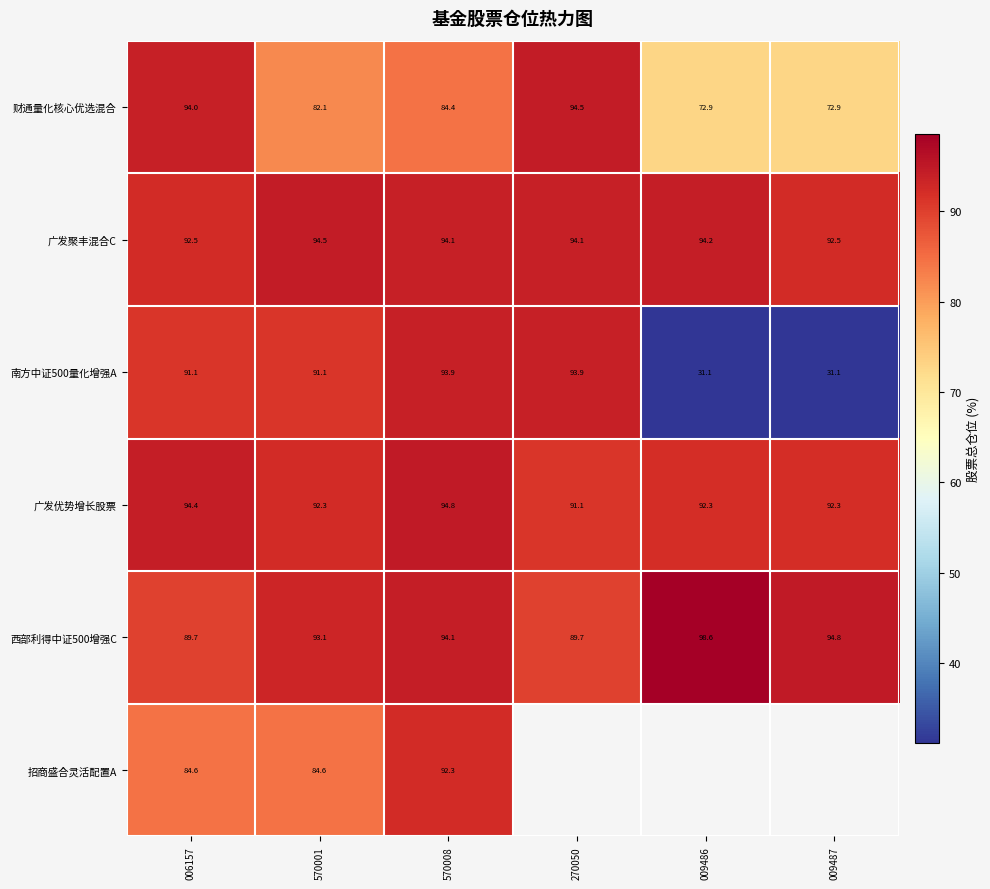

How many data points in 西部利得中证500增强C are less than 94?

3